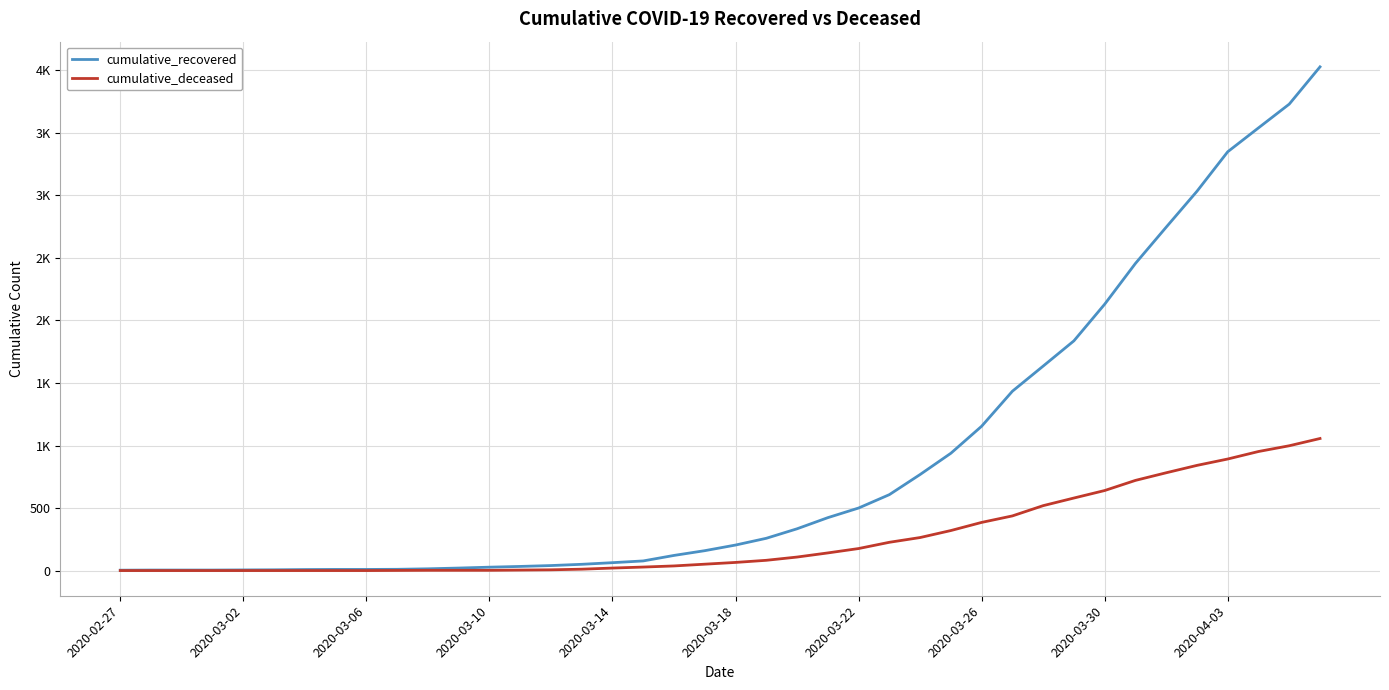

Does the chart have visible grid lines?

Yes